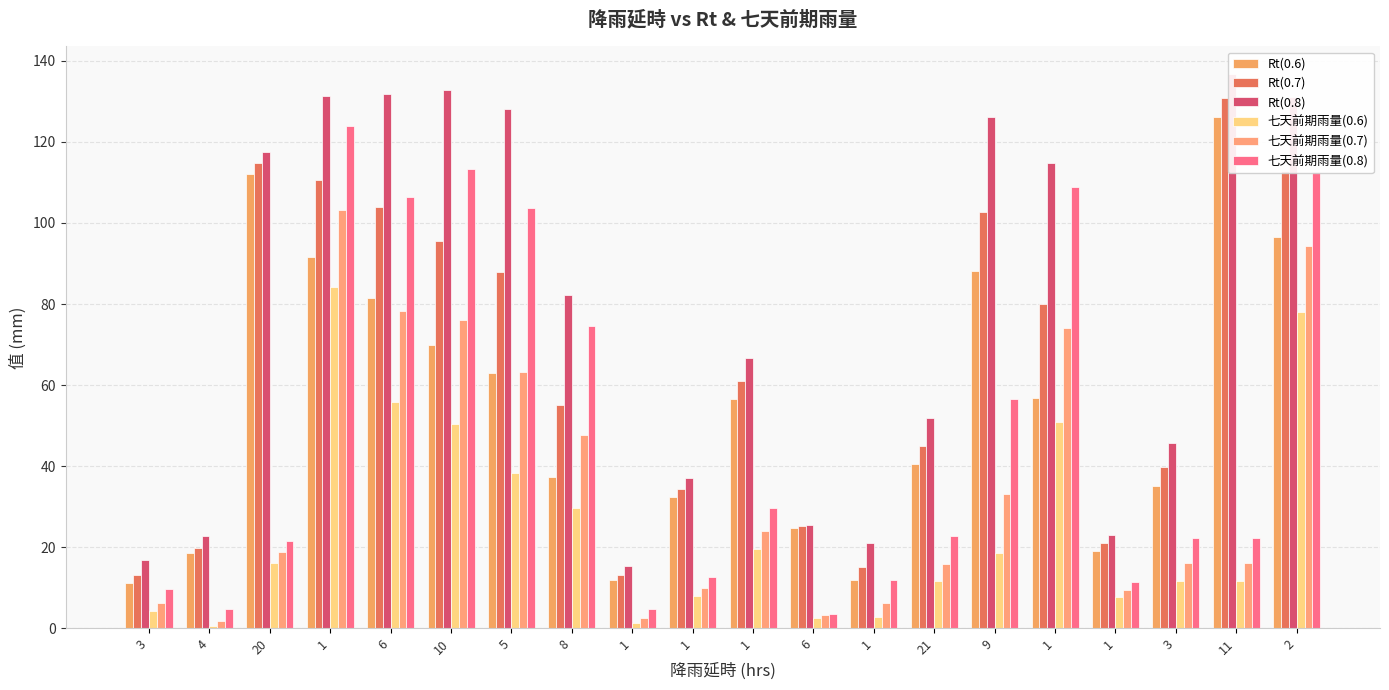

Which series has the largest range (max minus min)?

Rt(0.8)